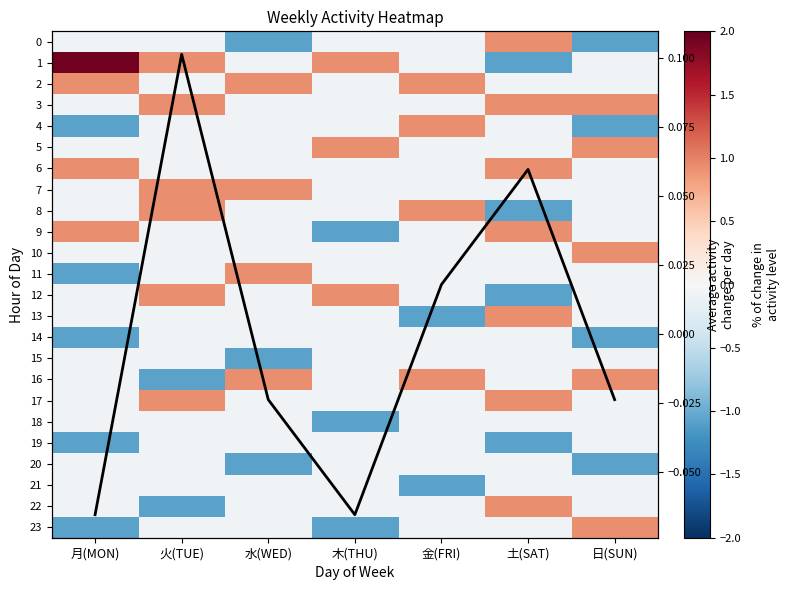

The 5 series shows 0.9 at 日(SUN). True or false?

True